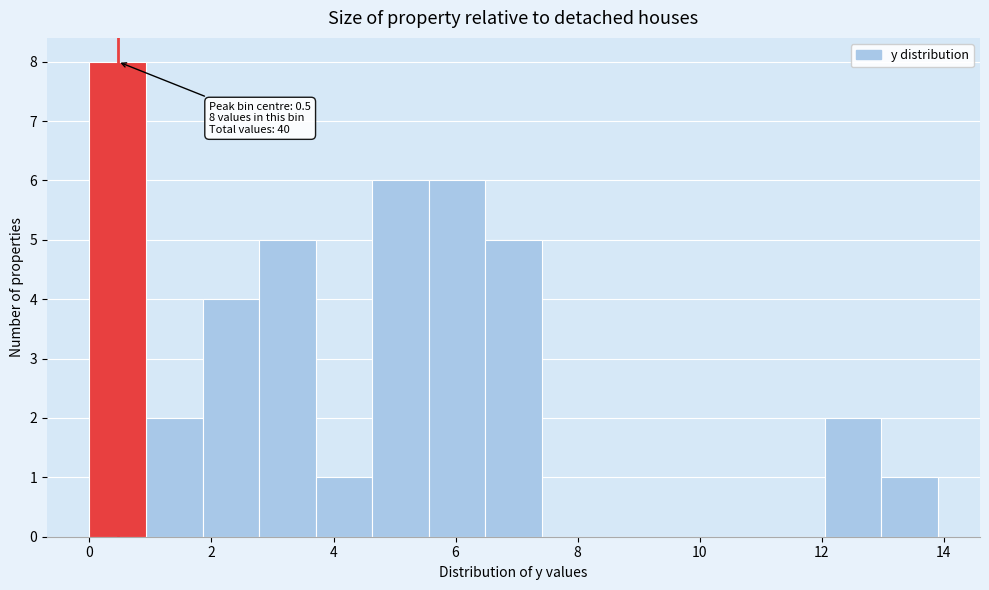

Which range on the x-axis has the tallest bar?

0.0 to 1.0